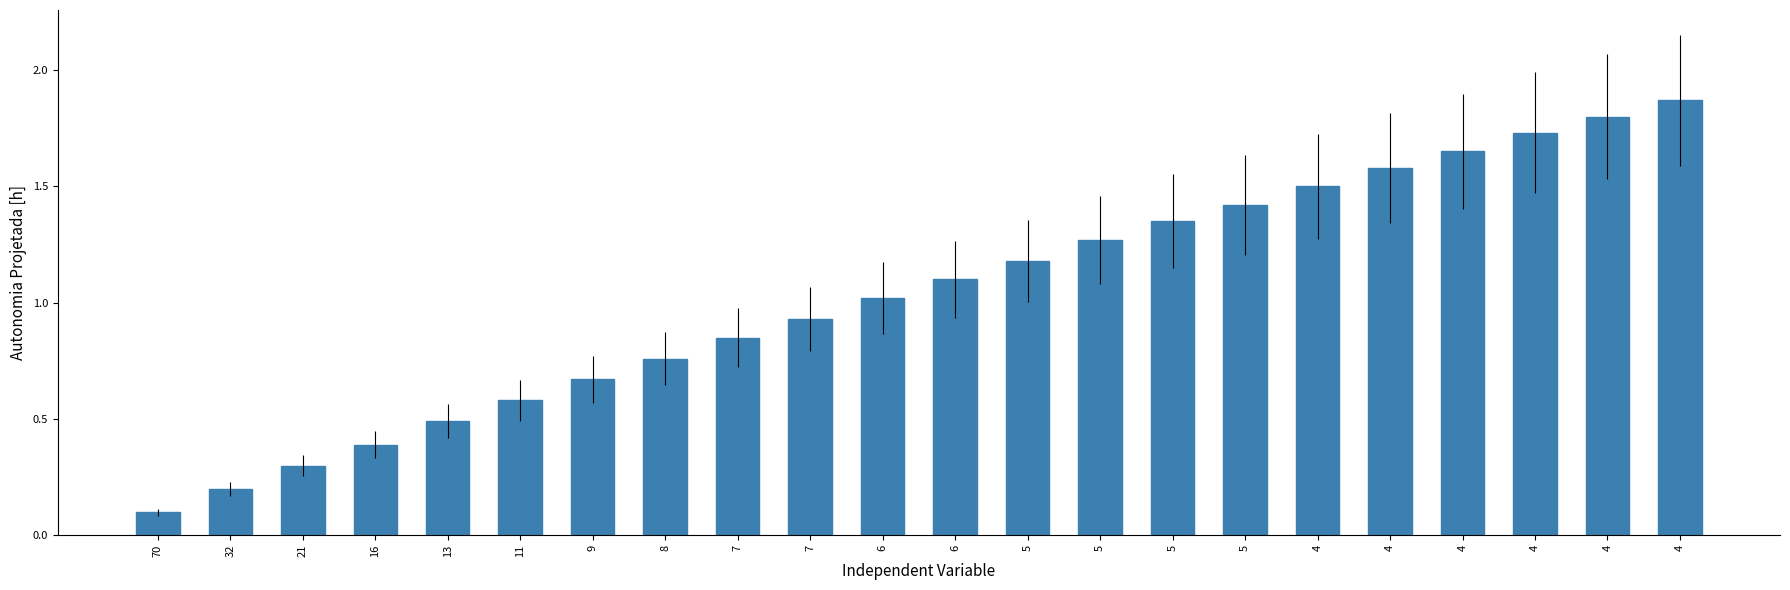

How many bars are there in total?

22